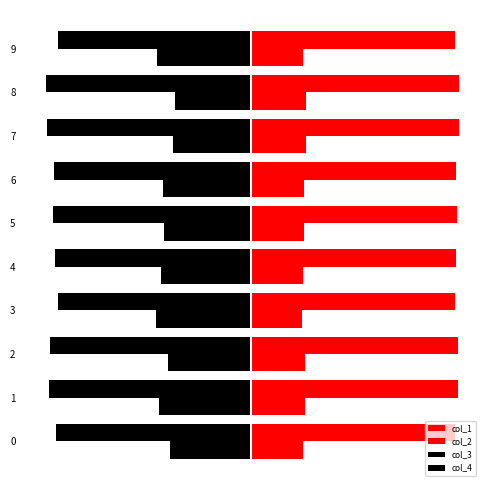

Is it true that col_4 equals -0.0 at 1?

True